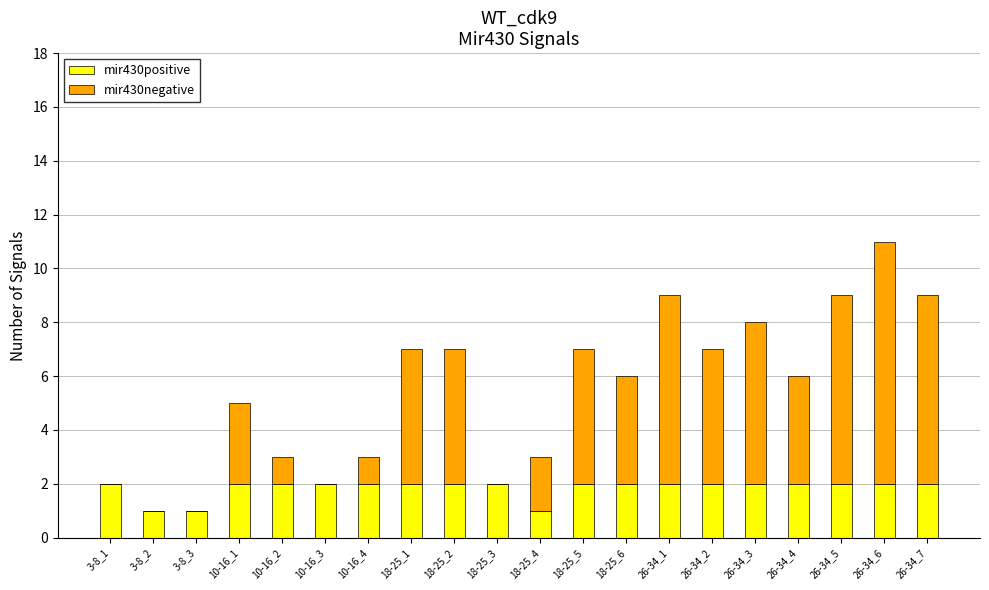

The mir430positive series shows 2 at 26-34_1. True or false?

True